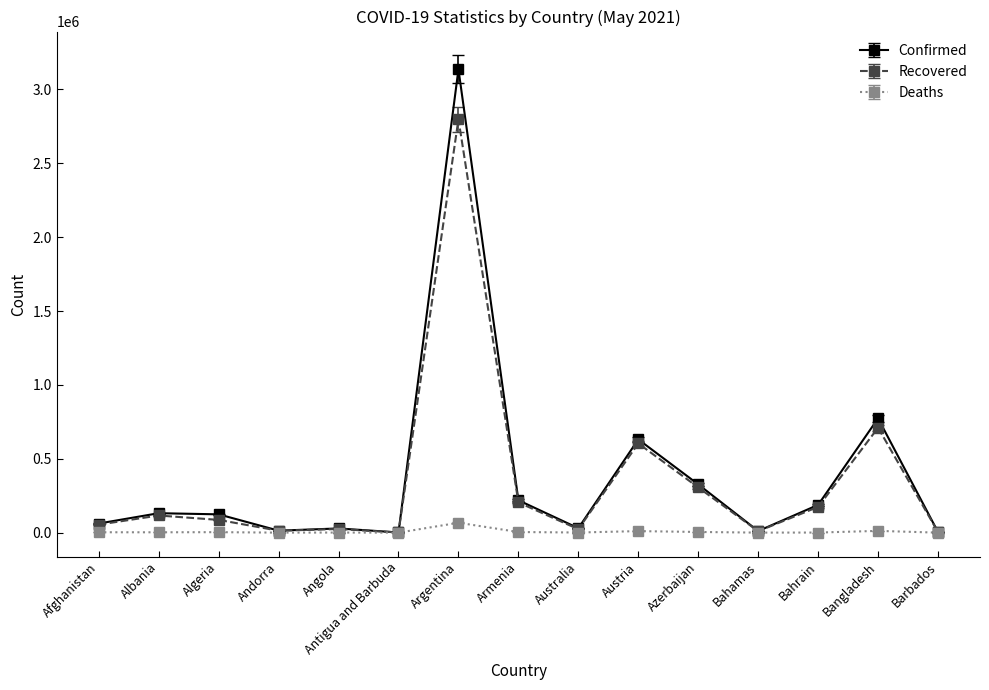

True or false: Recovered has more than 0 interior local peaks.

True